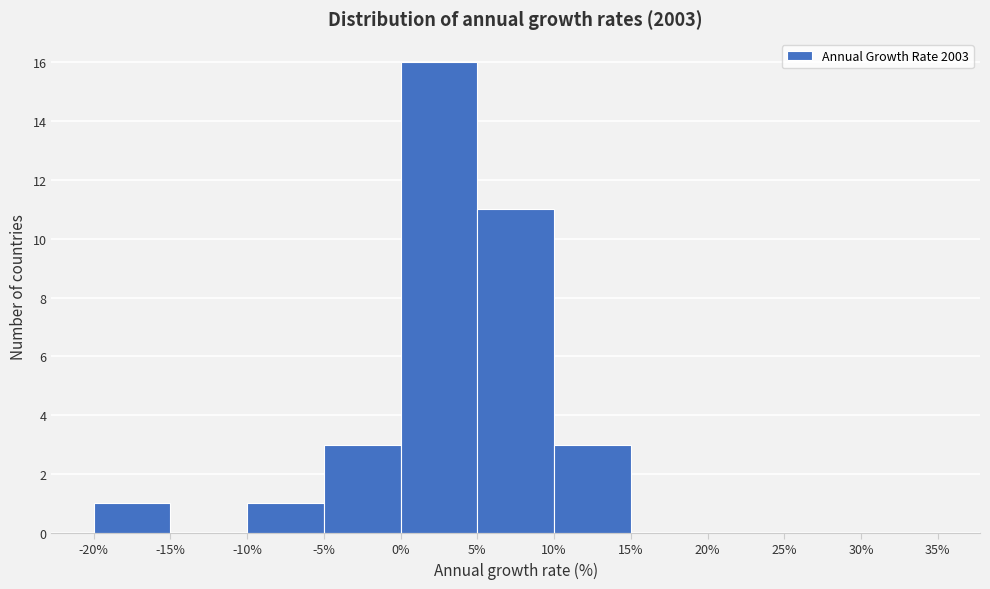

Reading left to right, list every bar in this chart as the range it spans on the x-axis followed by its height. The values are not printed on the chart, so give them approximately, as read against the axis.

-20% to -15%: 1
-15% to -10%: 0
-10% to -5%: 1
-5% to 0%: 3
0% to 5%: 16
5% to 10%: 11
10% to 15%: 3
15% to 20%: 0
20% to 25%: 0
25% to 30%: 0
30% to 35%: 0